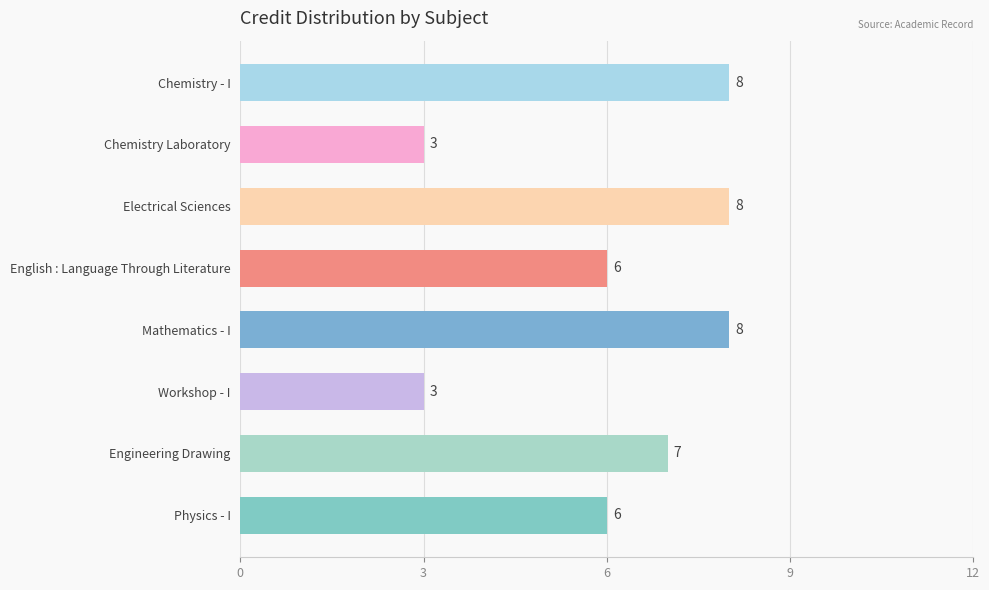

Reading top to bottom, list all the values displayed in this chart.

Chemistry - I=8	Chemistry Laboratory=3	Electrical Sciences=8	English : Language Through Literature=6	Mathematics - I=8	Workshop - I=3	Engineering Drawing=7	Physics - I=6